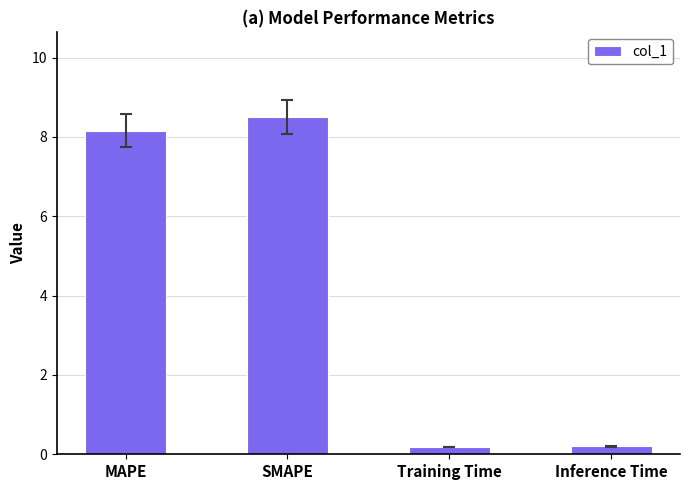

True or false: the data shows 8.5 at SMAPE.

True